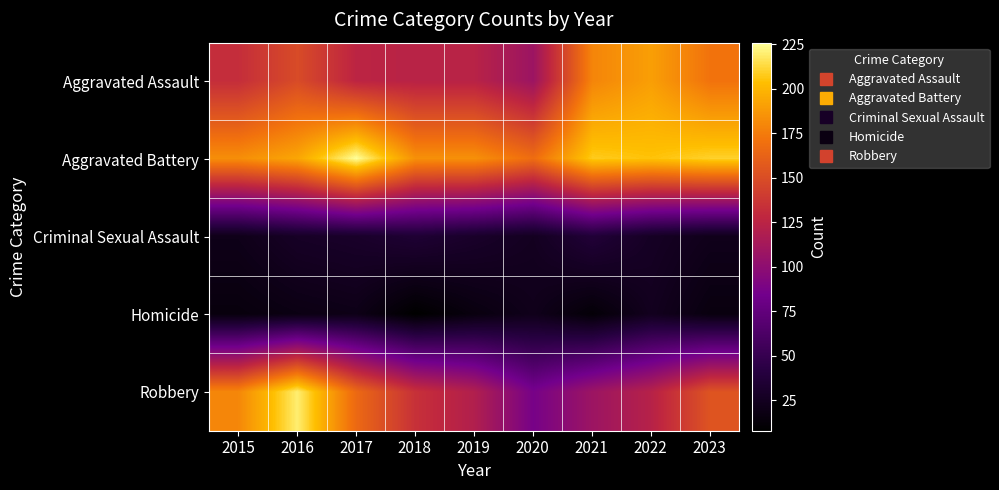

Which series has the largest range (max minus min)?

Robbery